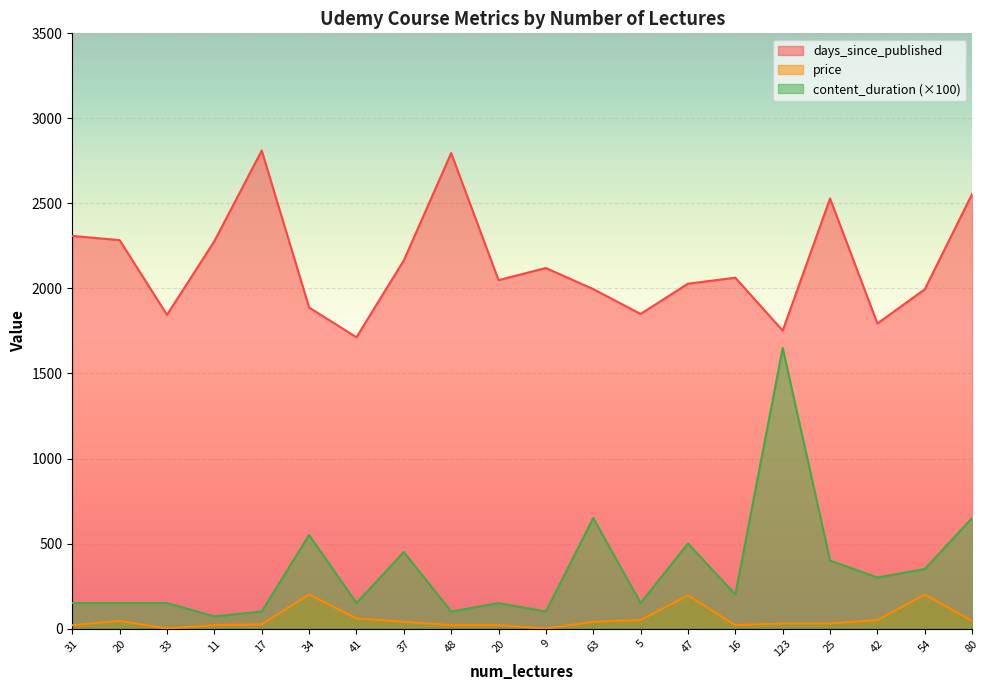

What is the approximate value of price at 123?

30.0